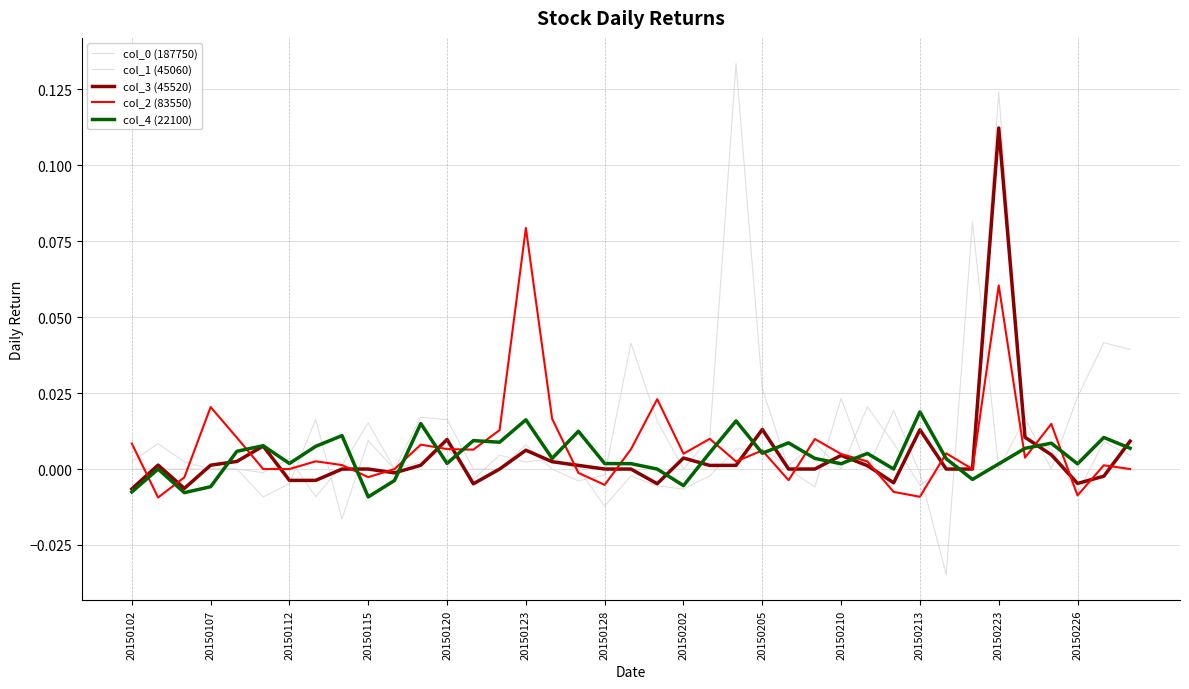

Which series has the largest range (max minus min)?

col_0 (187750)